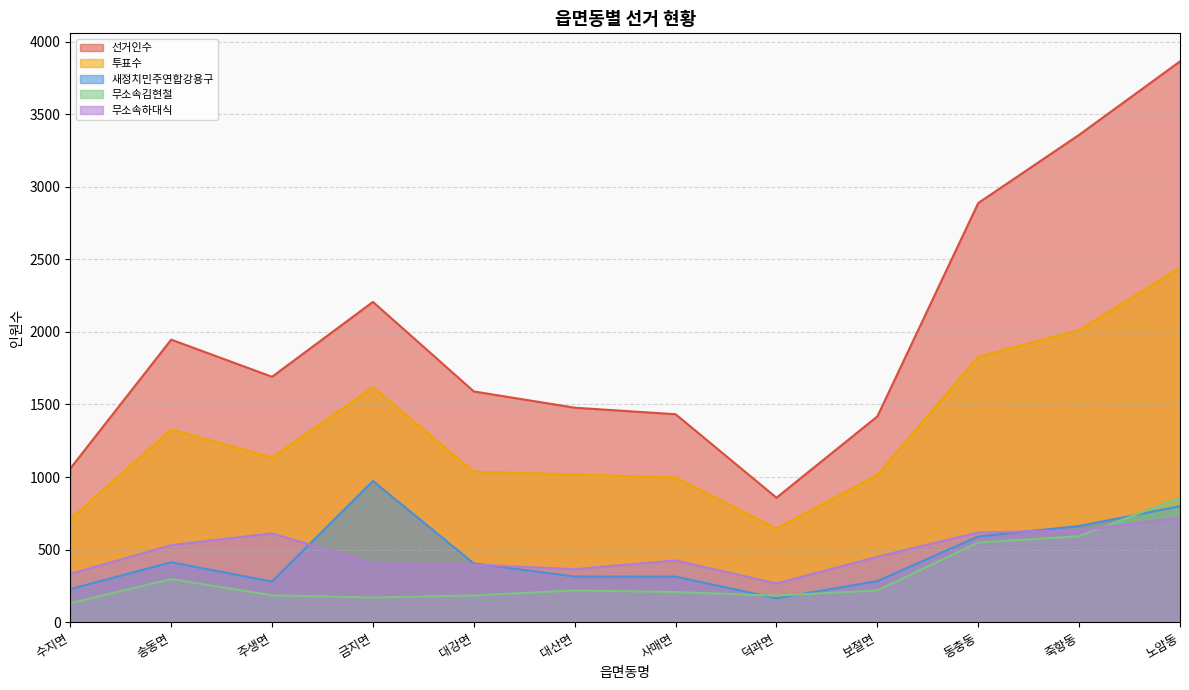

Between 덕과면 and 보절면, which series saw the biggest shift?

선거인수